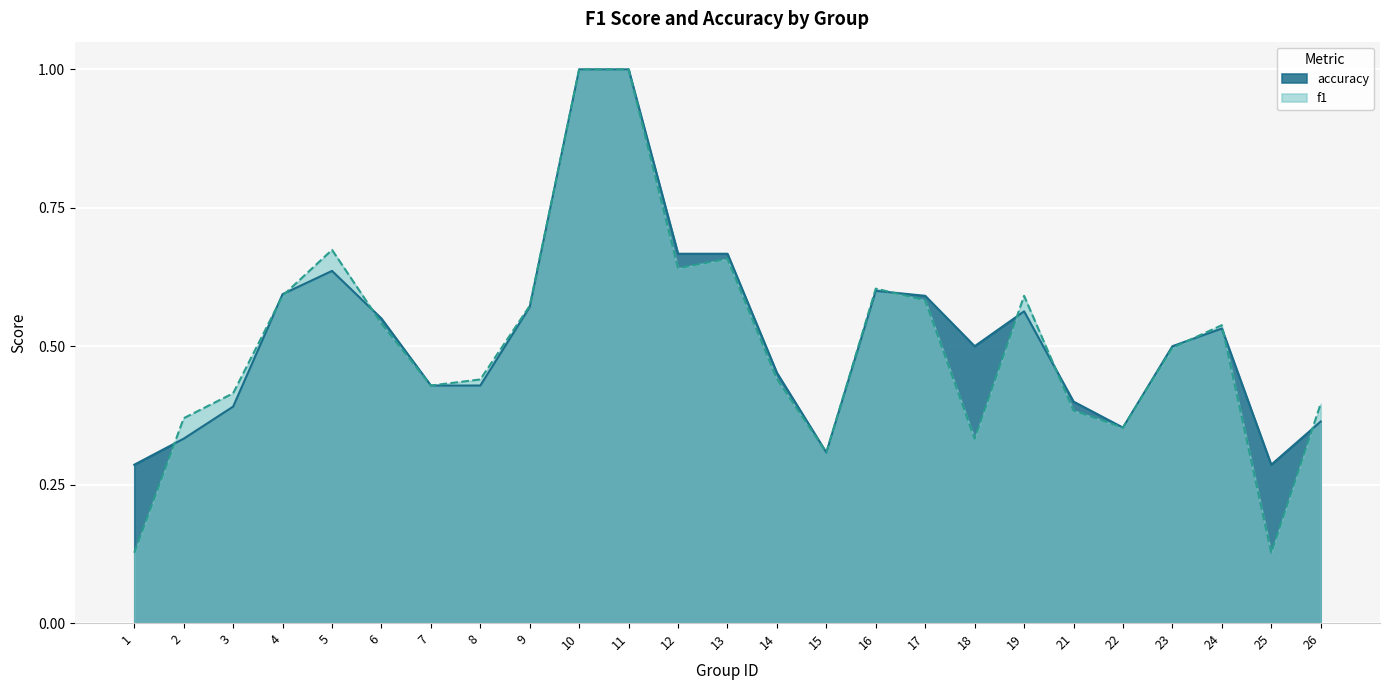

What is the value of the f1 point at the 7th from the left?

0.4